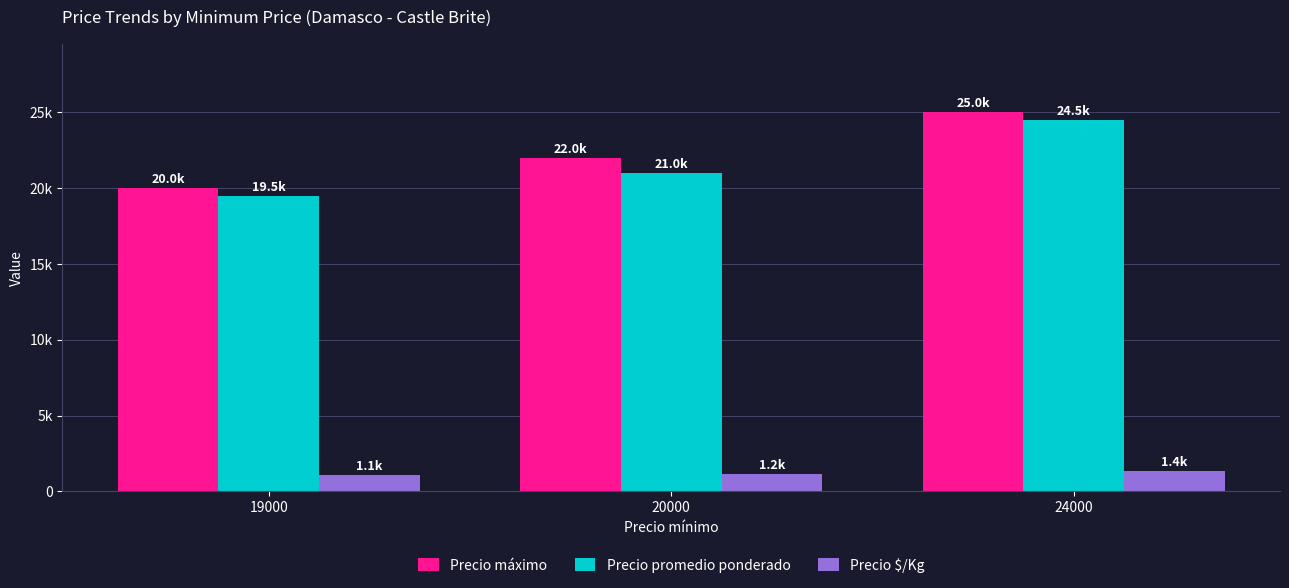

What is the smallest value displayed?

1083